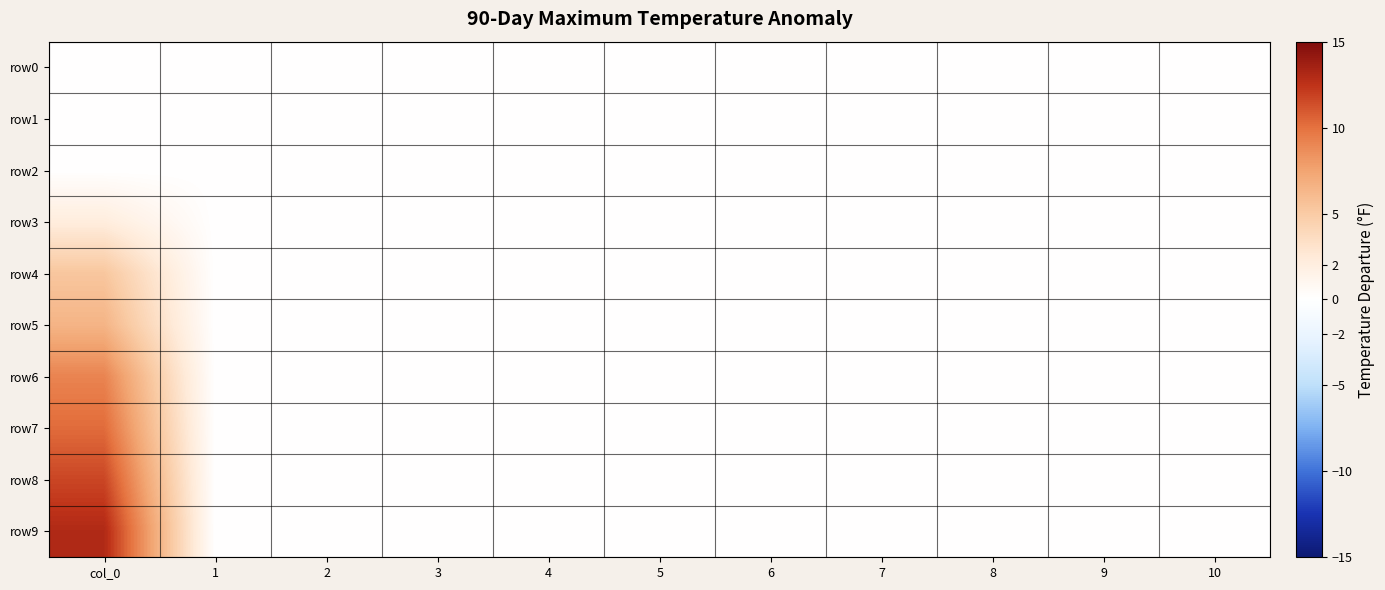

Between 7 and 8, which series saw the biggest shift?

row0